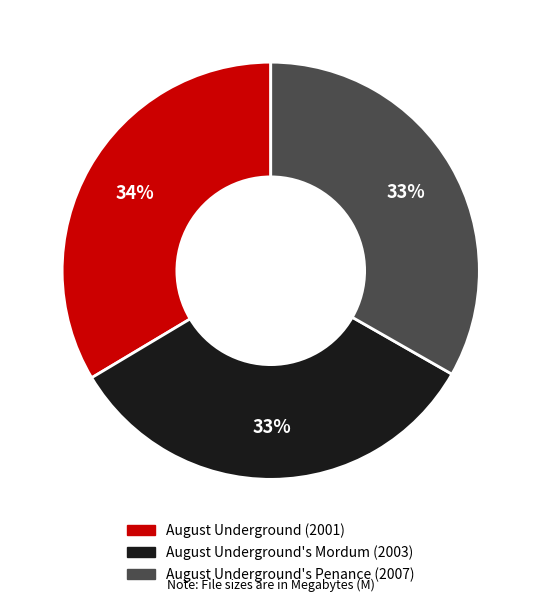

To the nearest percent, what is the combined percentage of August Underground's Penance (2007) and August Underground (2001)?

67%